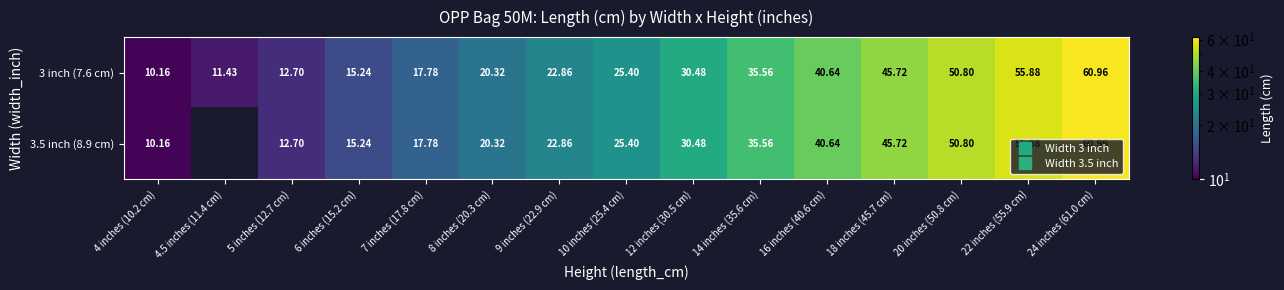

Between 9 inches (22.9 cm) and 20 inches (50.8 cm), which series saw the biggest shift?

3 inch (7.6 cm)